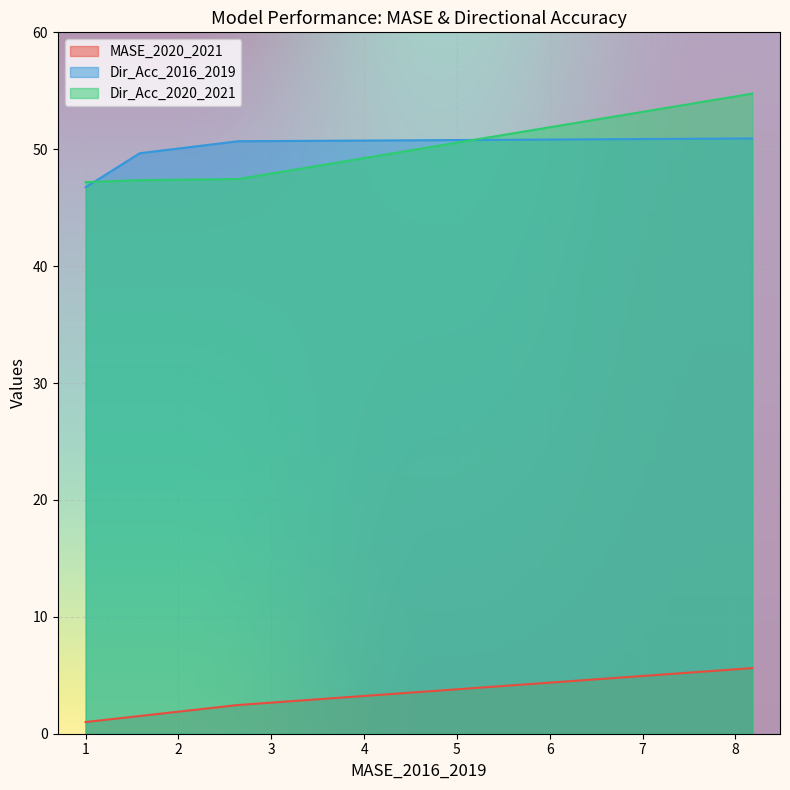

The Dir_Acc_2016_2019 series shows 46.7 at Naive. True or false?

True